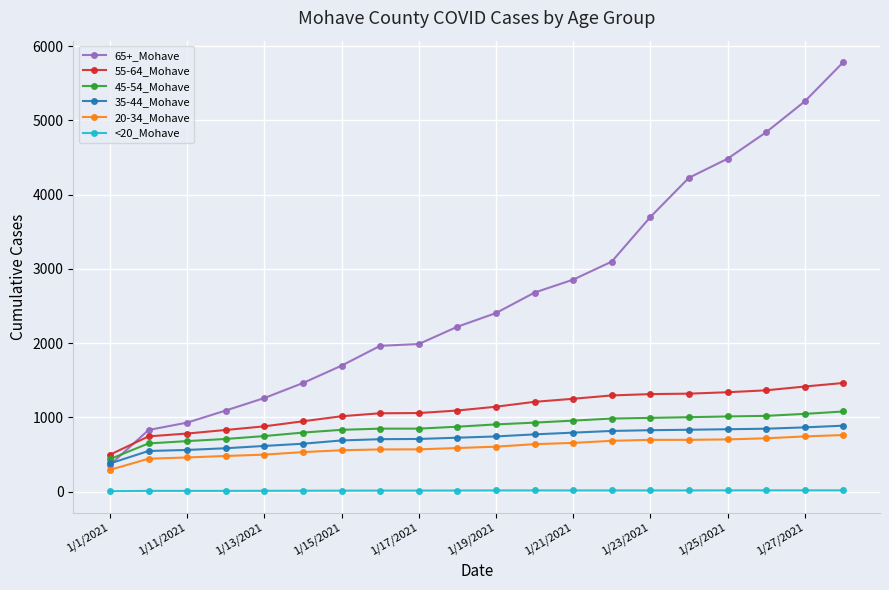

Which series has the widest spread of values?

65+_Mohave